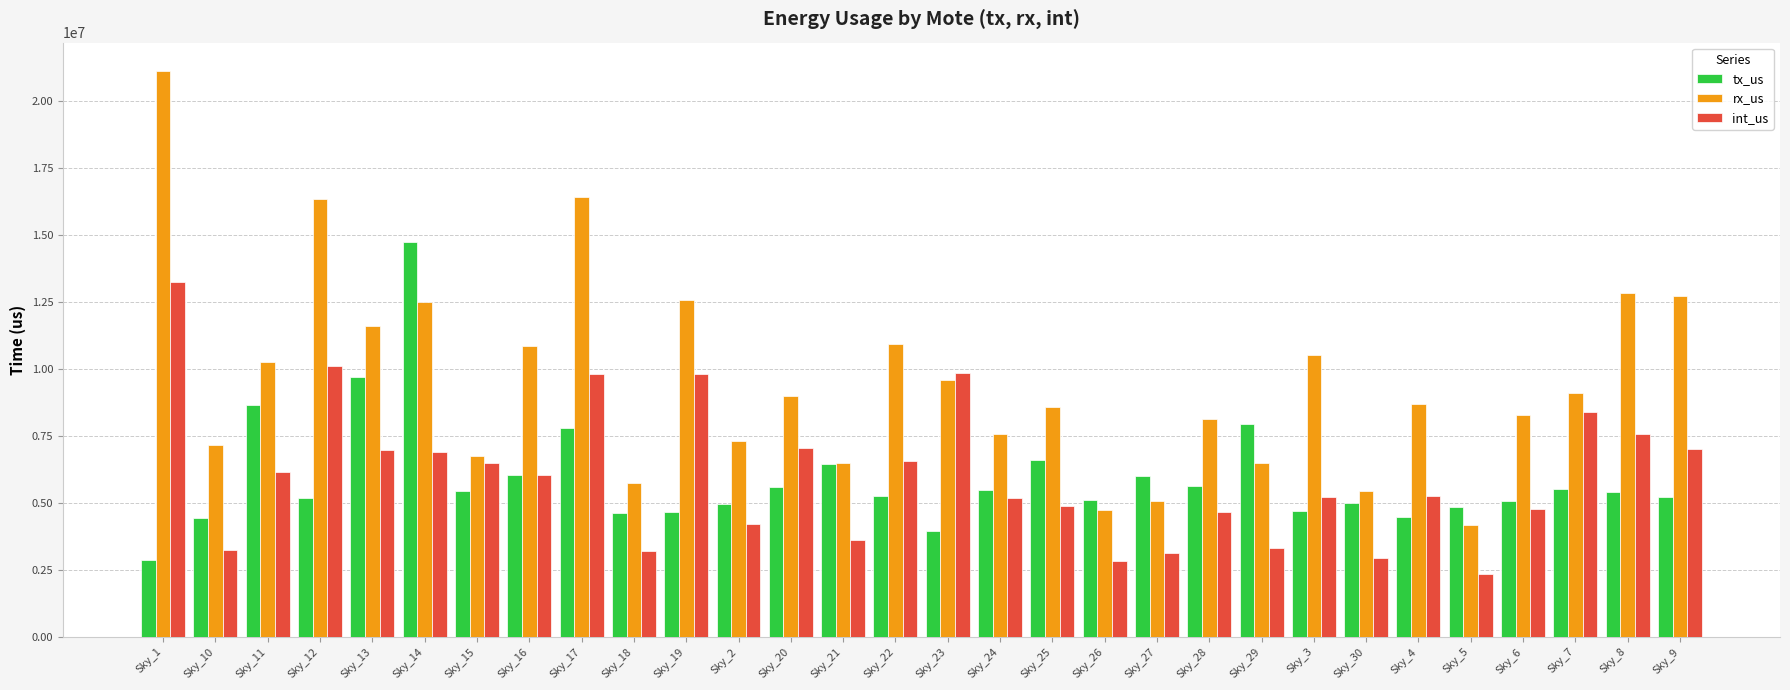

Which series changed the most between Sky_3 and Sky_5?

rx_us